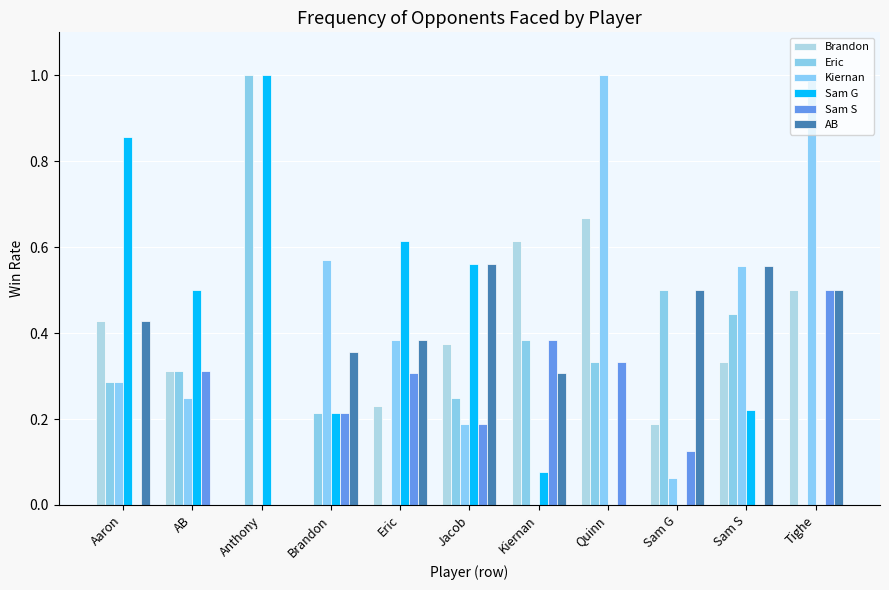

What position from the left is Sam G?

9